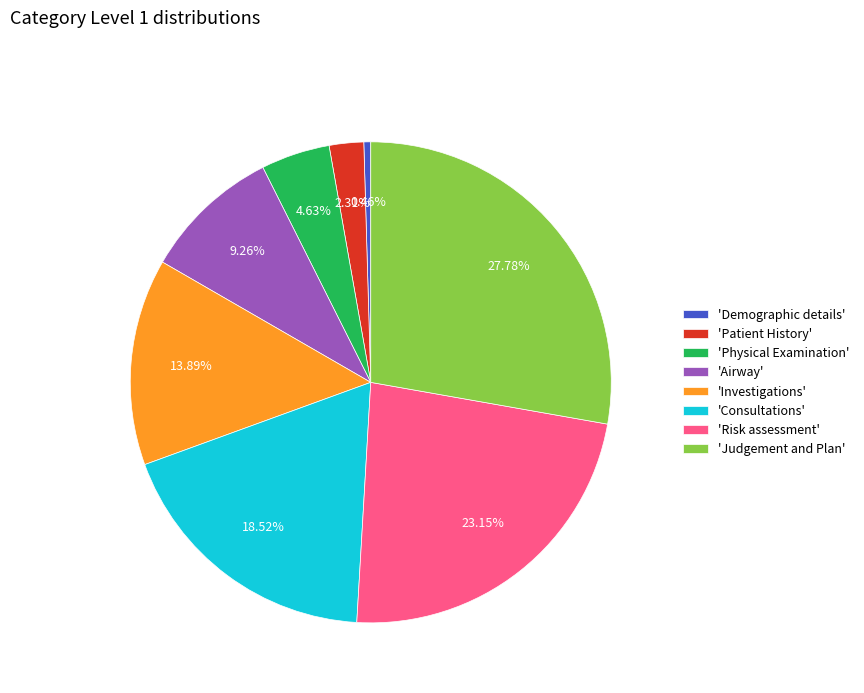

To the nearest percent, what is the average slice percentage?

12%